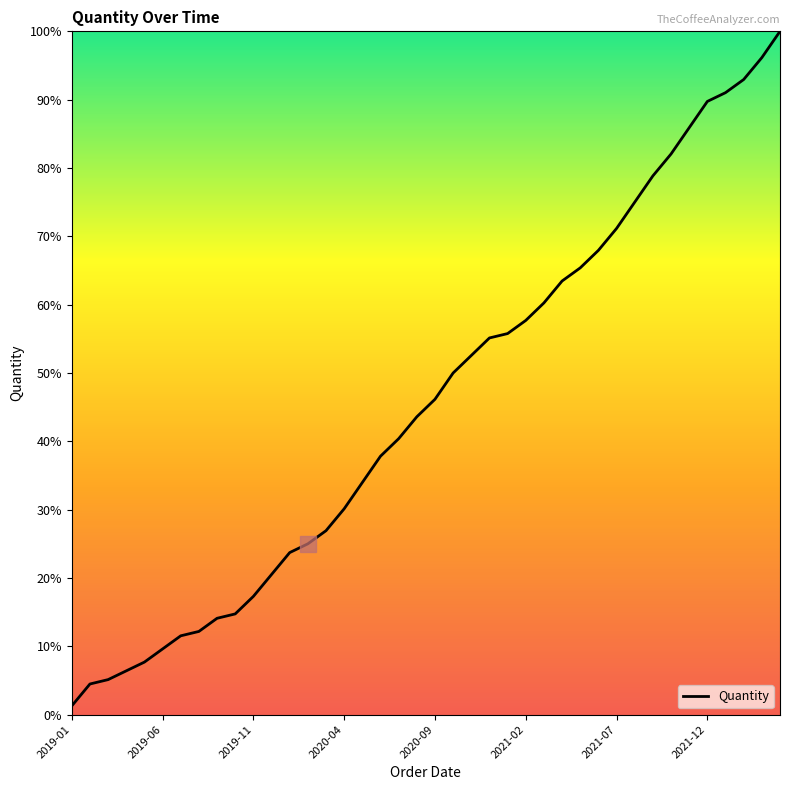

What is the maximum value shown in the chart?

100.0